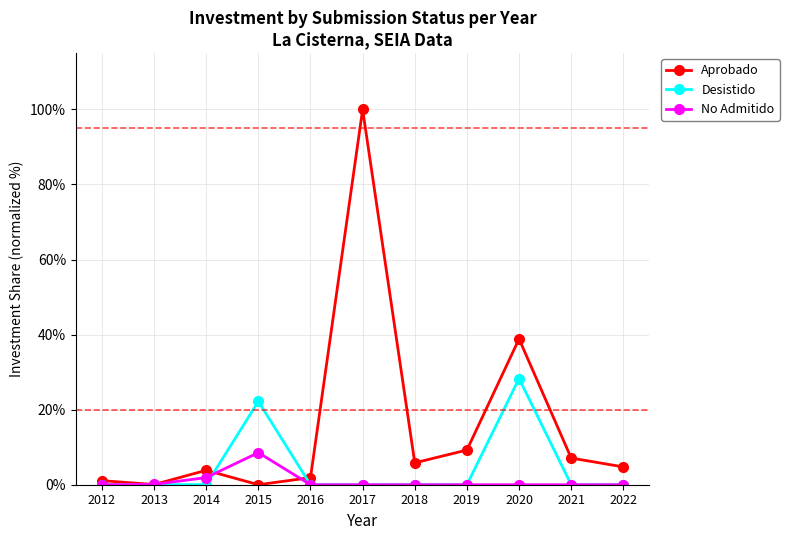

At which category is the sum across all series the highest?

2017